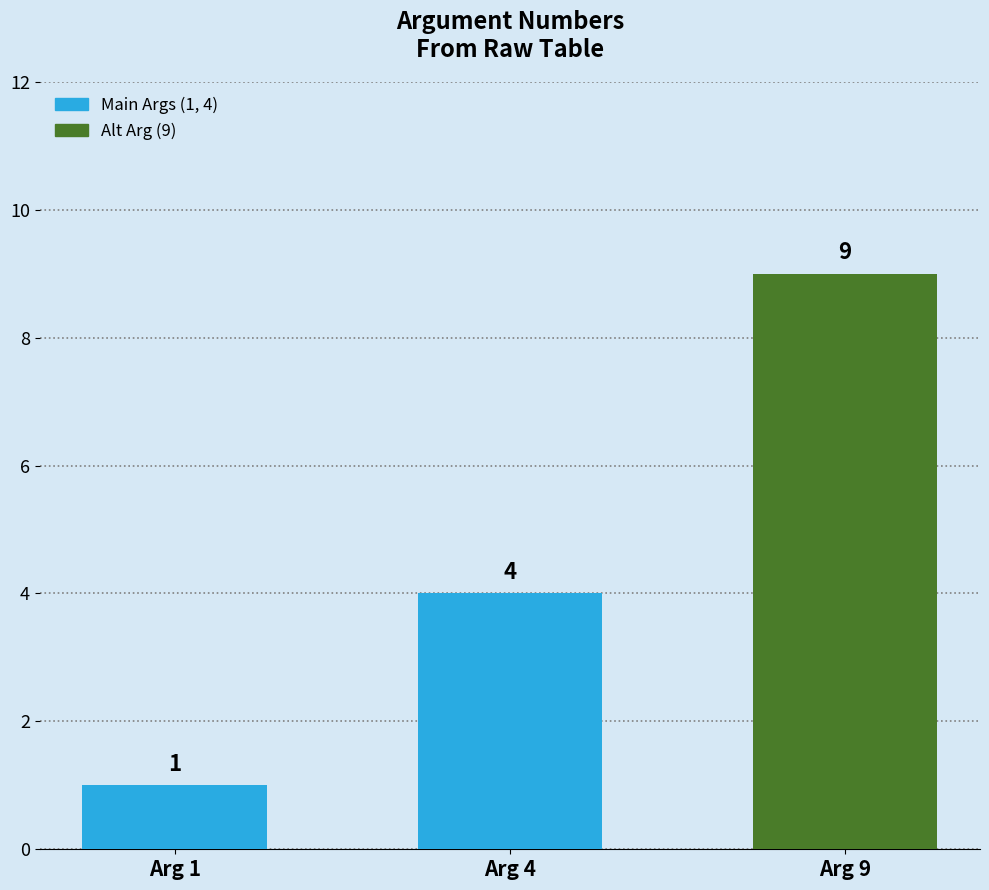

What is the value of the 2nd bar from the left?

4